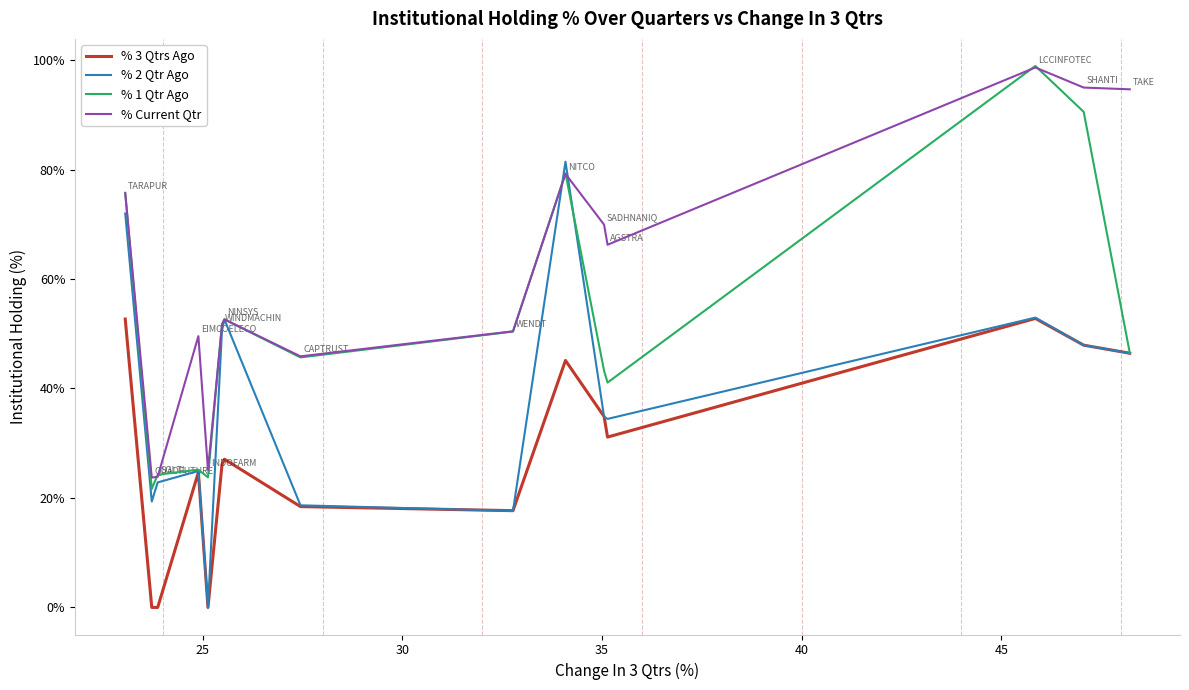

Rank the series by their average value, from lowest to highest.

% 3 Qtrs Ago, % 2 Qtr Ago, % 1 Qtr Ago, % Current Qtr